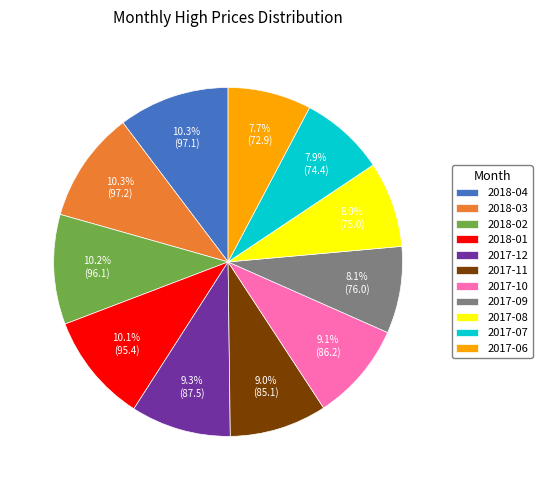

What is the total percentage of 2018-03 and 2017-07?

18.2%